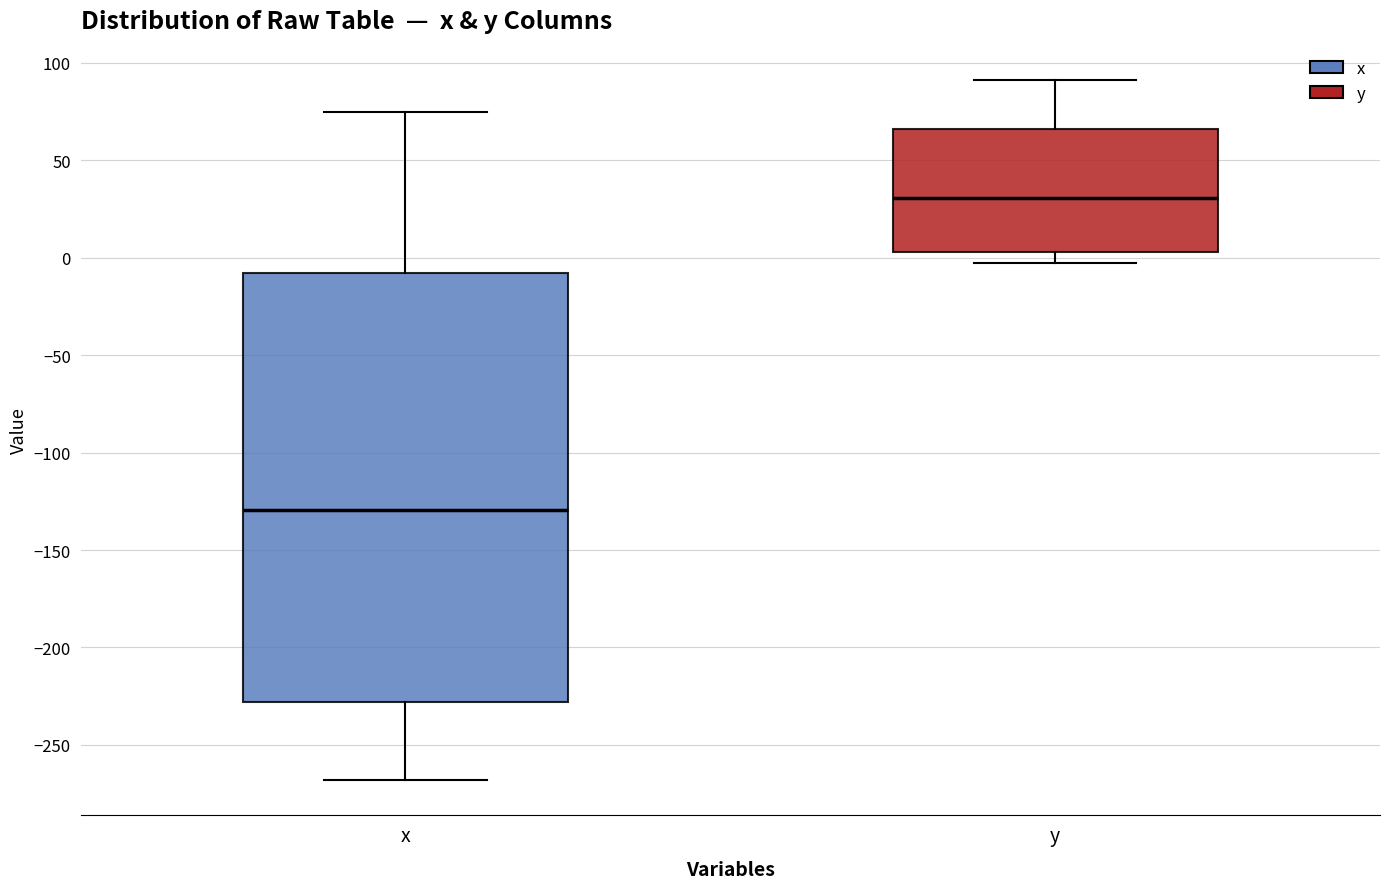

Reading left to right, transcribe this box plot: for each box, give where its median line is, the range the box spans, and where its two whiskers end, as read against the y-axis. The values are not printed on the chart, so give them approximately, as read against the axis.

x: median -130, box -230 to -10, whiskers -270 to 75
y: median 30, box 5 to 65, whiskers 0 to 90